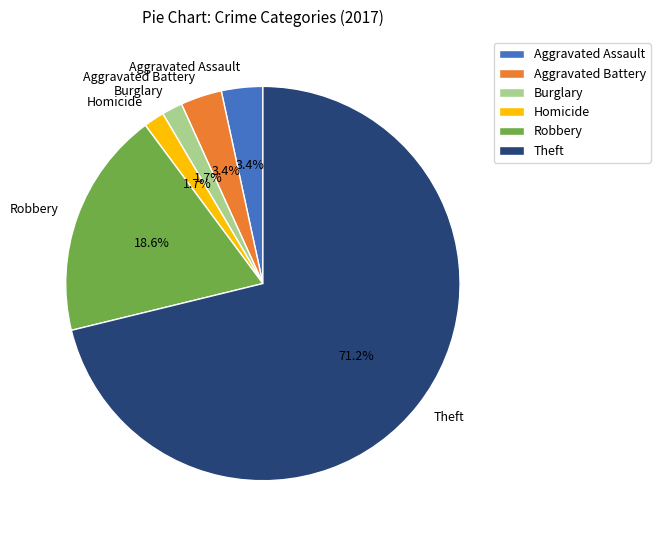

The Homicide slice represents 2% of the pie. True or false?

True